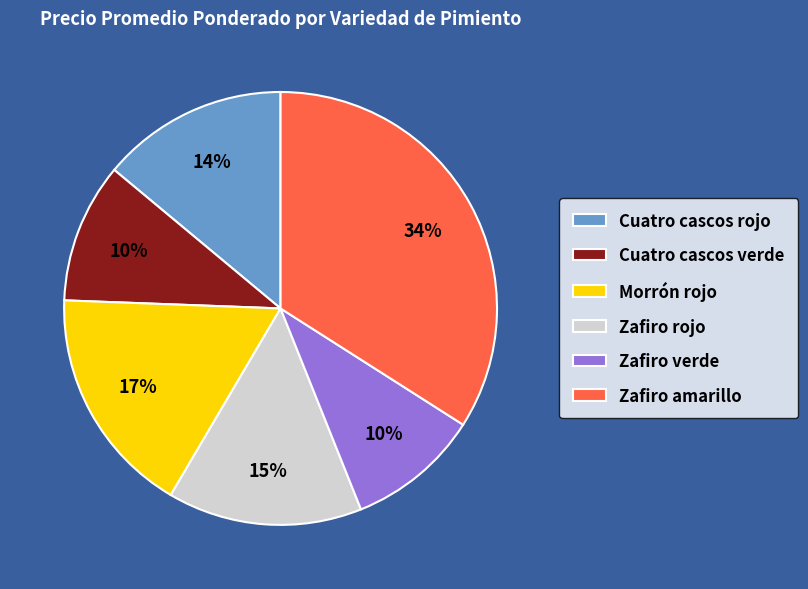

To the nearest percent, what portion does Zafiro verde represent?

10%